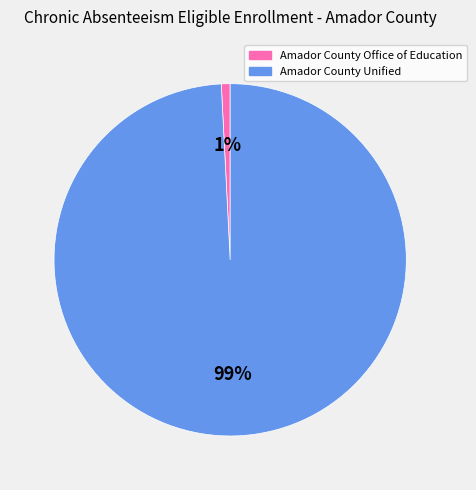

How many segments does this pie chart have?

2